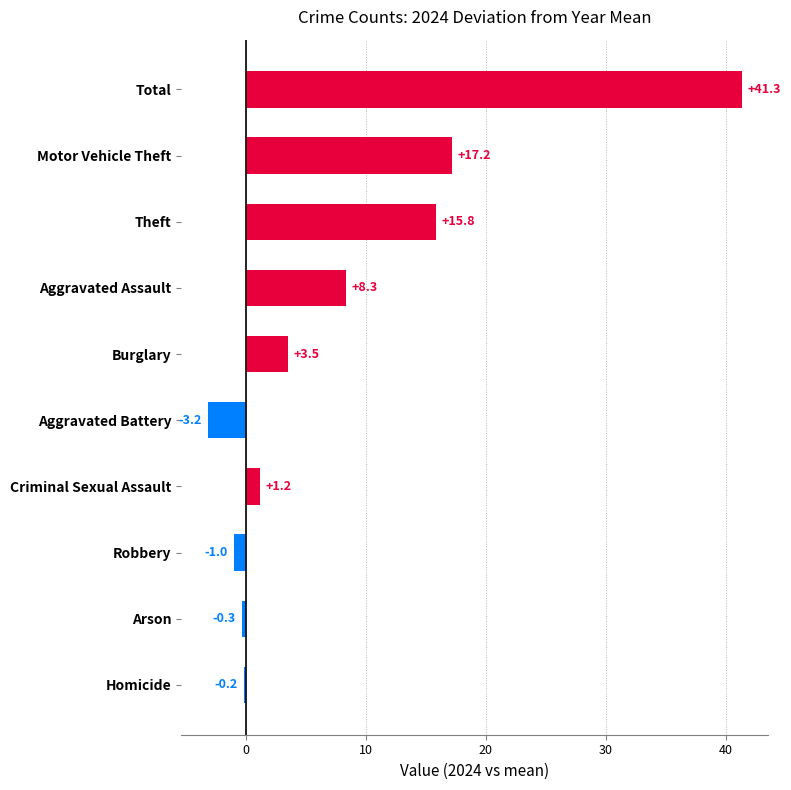

What is the difference between the second highest and minimum values?

20.3